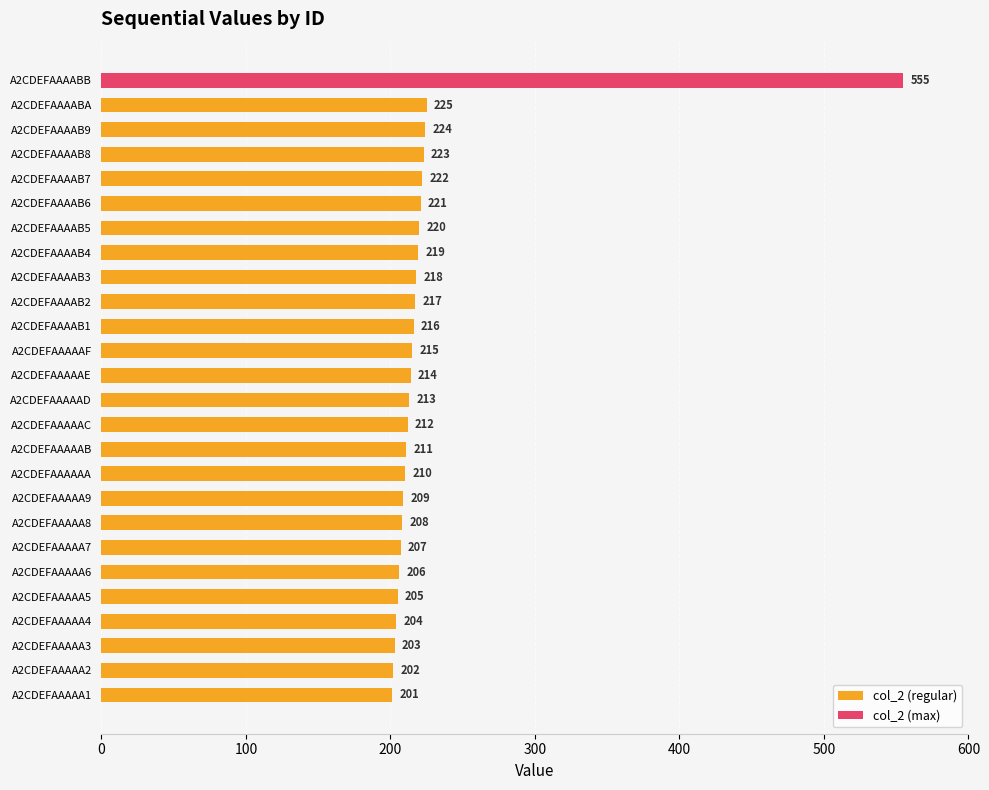

Is it true that col_2 (regular) equals 45 at A2CDEFAAAAB3?

False